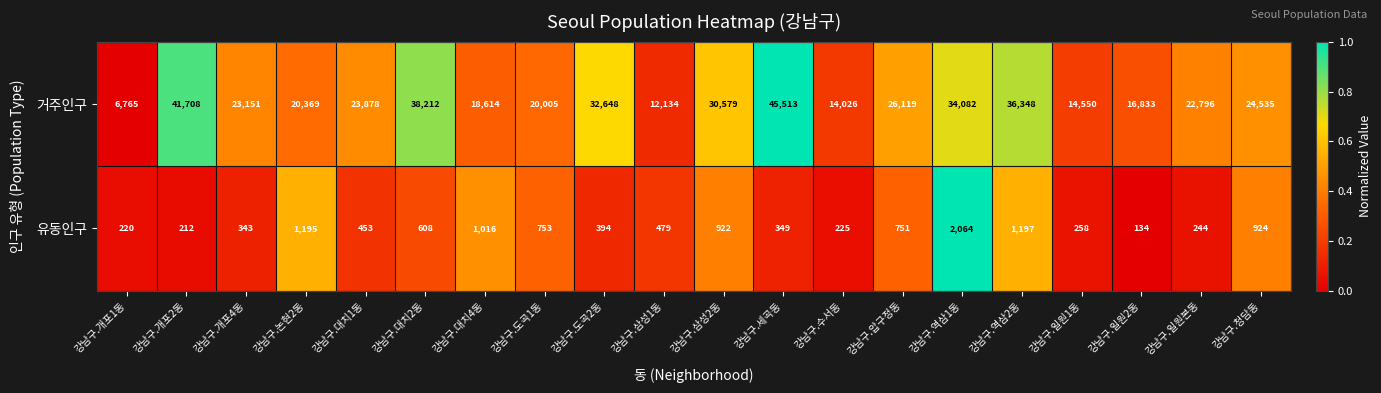

Is it true that 유동인구 equals 212 at 강남구.개포2동?

True